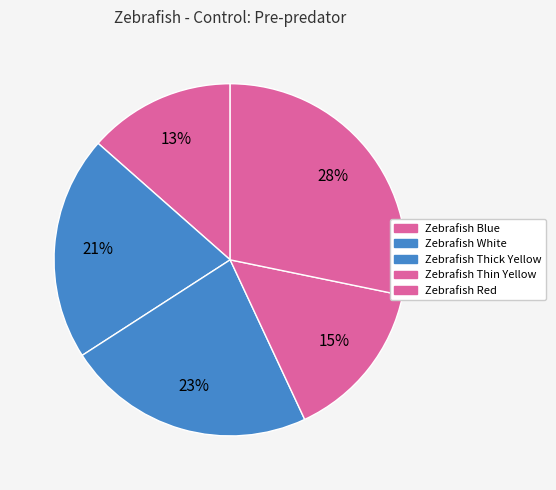

What percentage is NOT represented by Zebrafish White?

79.4%